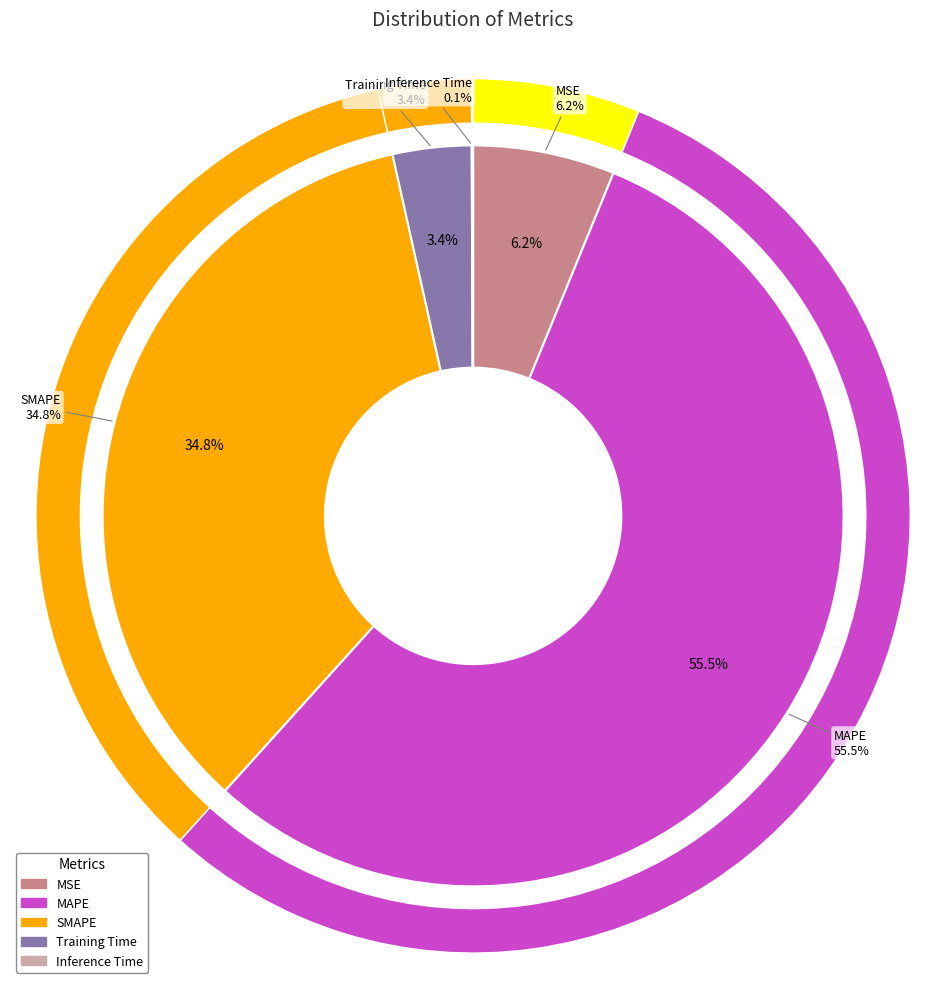

The MSE slice represents 6% of the pie. True or false?

True